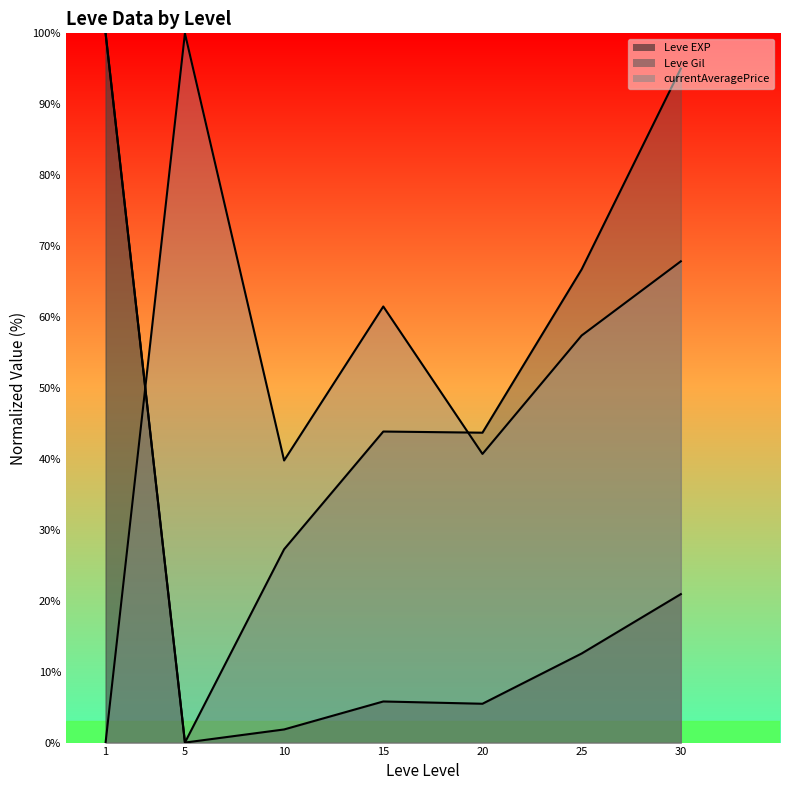

Which series changed the most between 10 and 20?

Leve Gil line